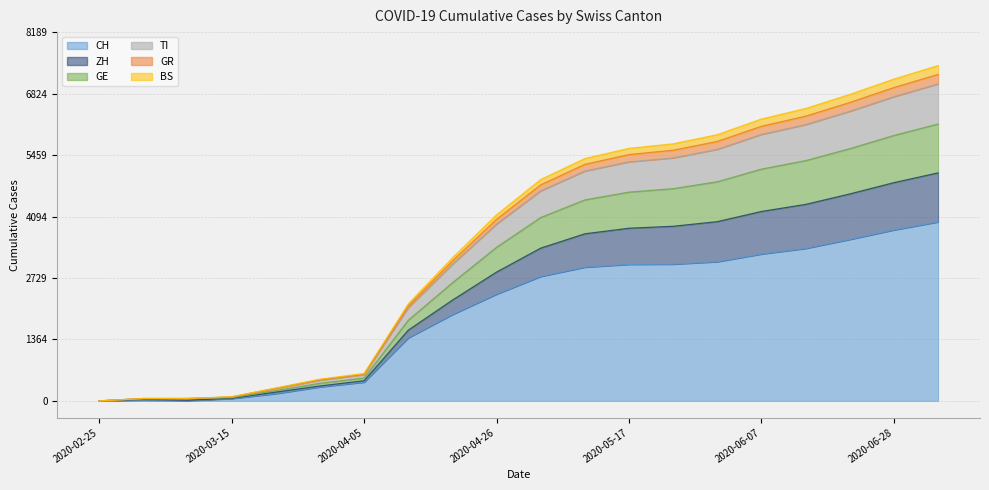

How many distinct data groups are displayed?

6